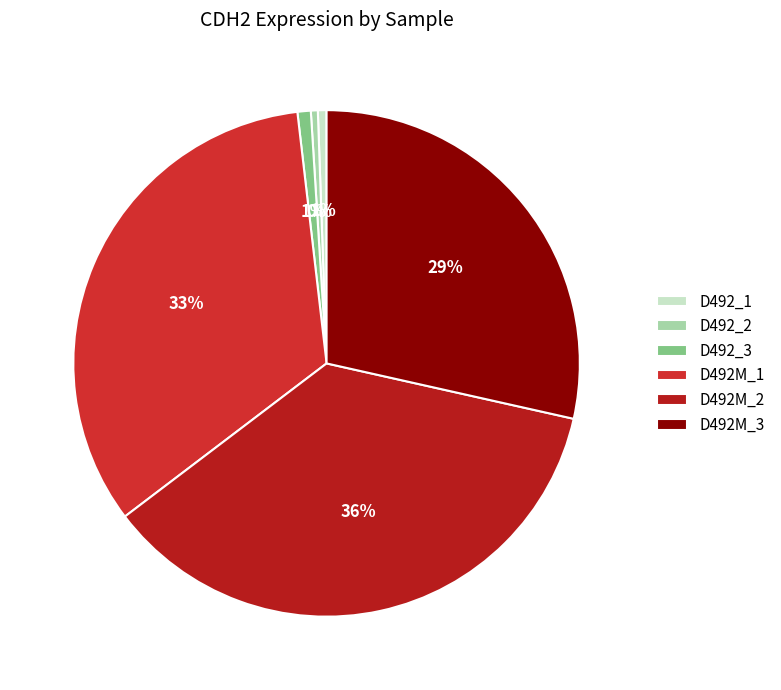

Approximately how many times larger is the value at D492M_3 compared to D492M_1?

0.9